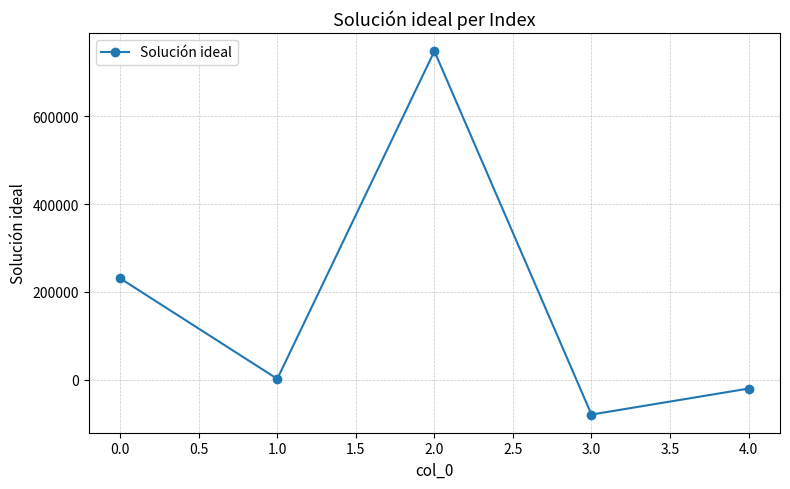

The value at 3.0 is -132066.8. True or false?

False